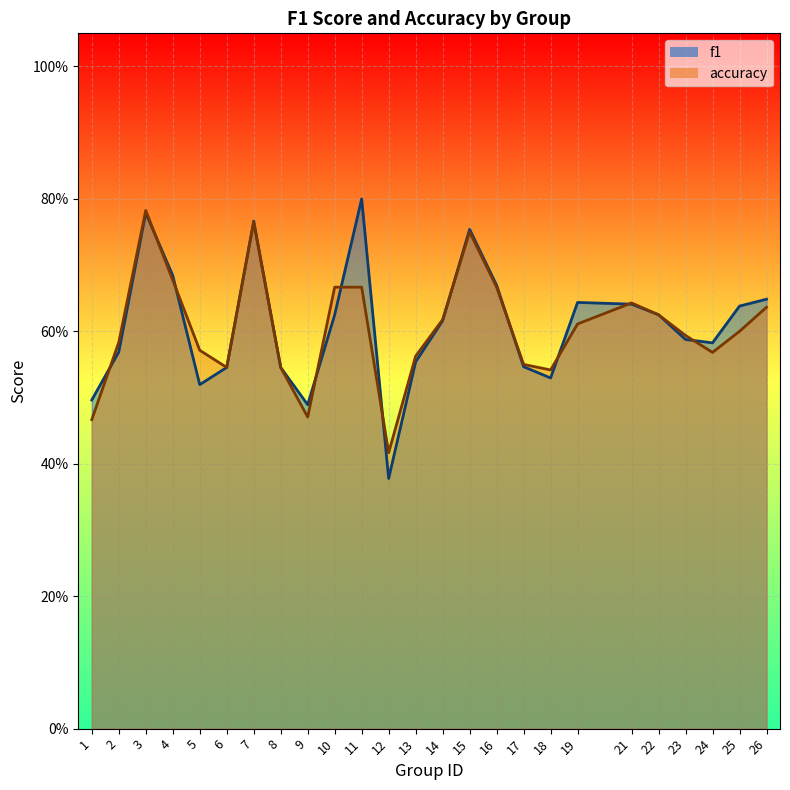

What is the total value across all series at 16?

1.3